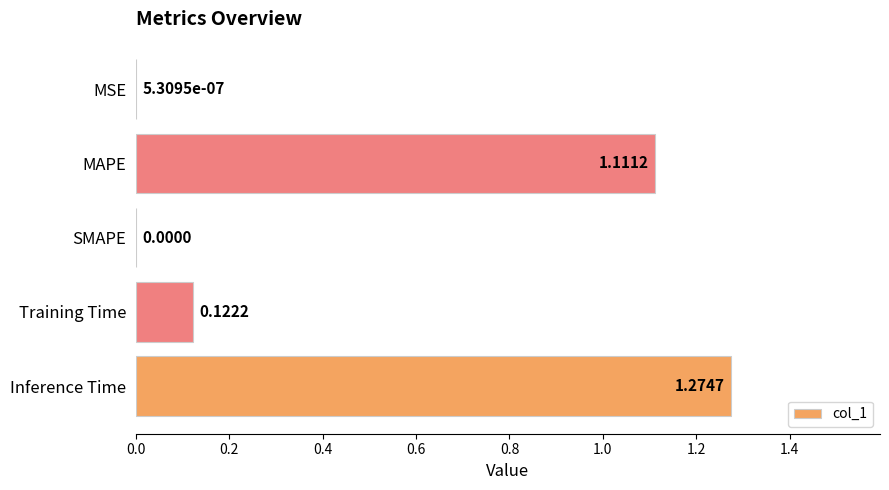

What is the sum of all values?

2.5